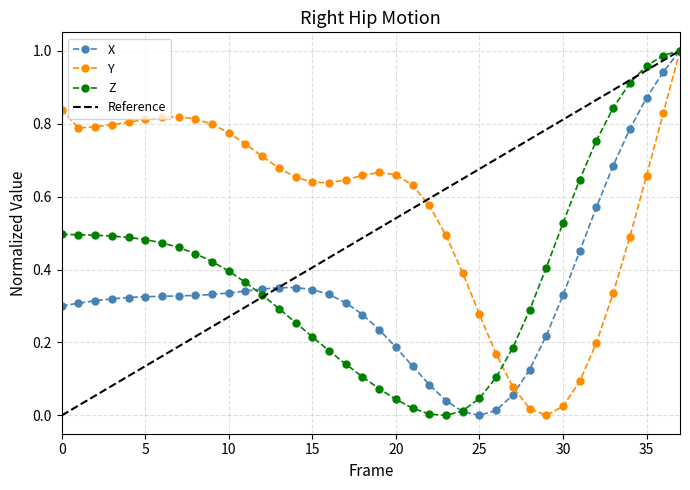

How many interior local valleys does the Y series have?

3